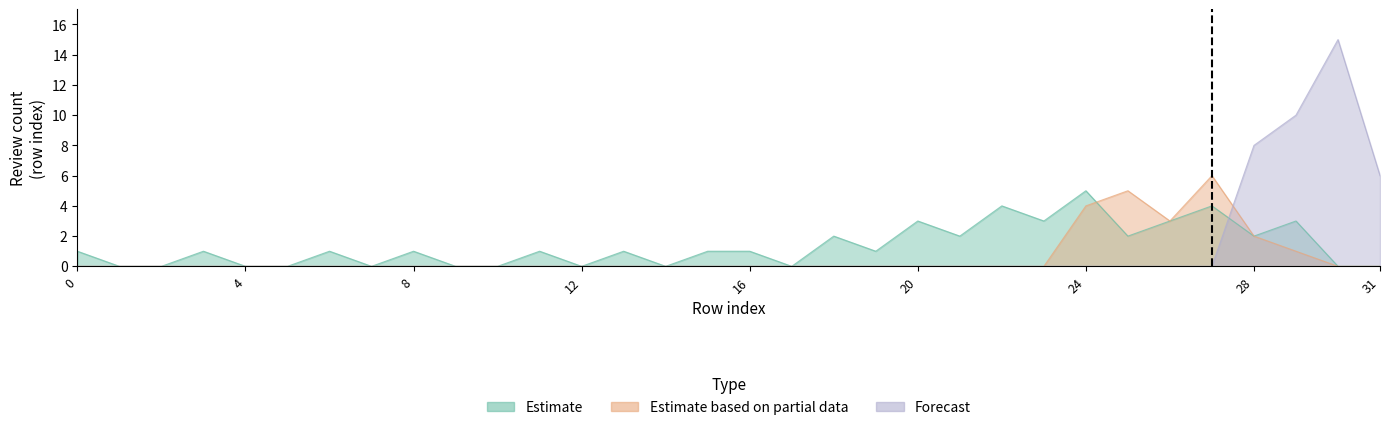

What is the spread (max minus min) of values at 22?

4